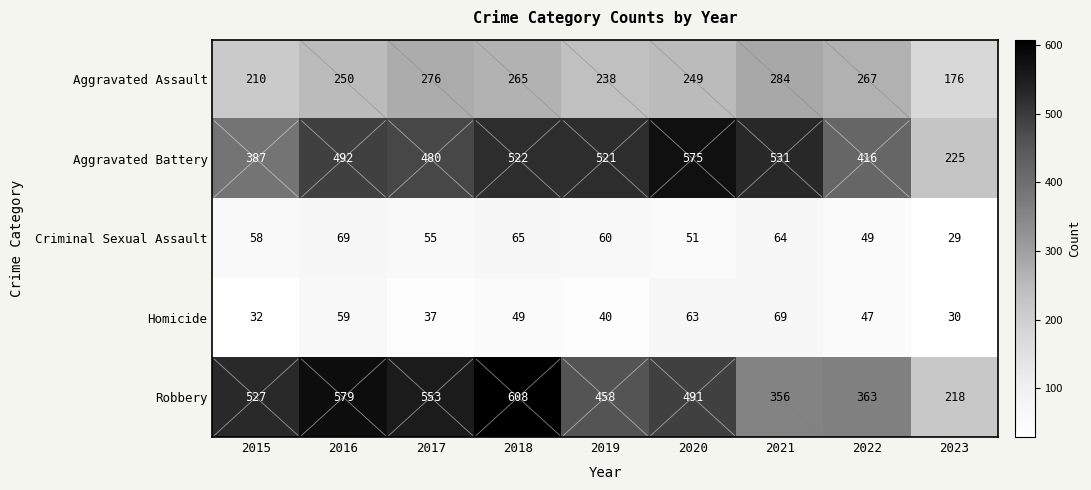

What is the difference between the highest and lowest values at 2016?

520